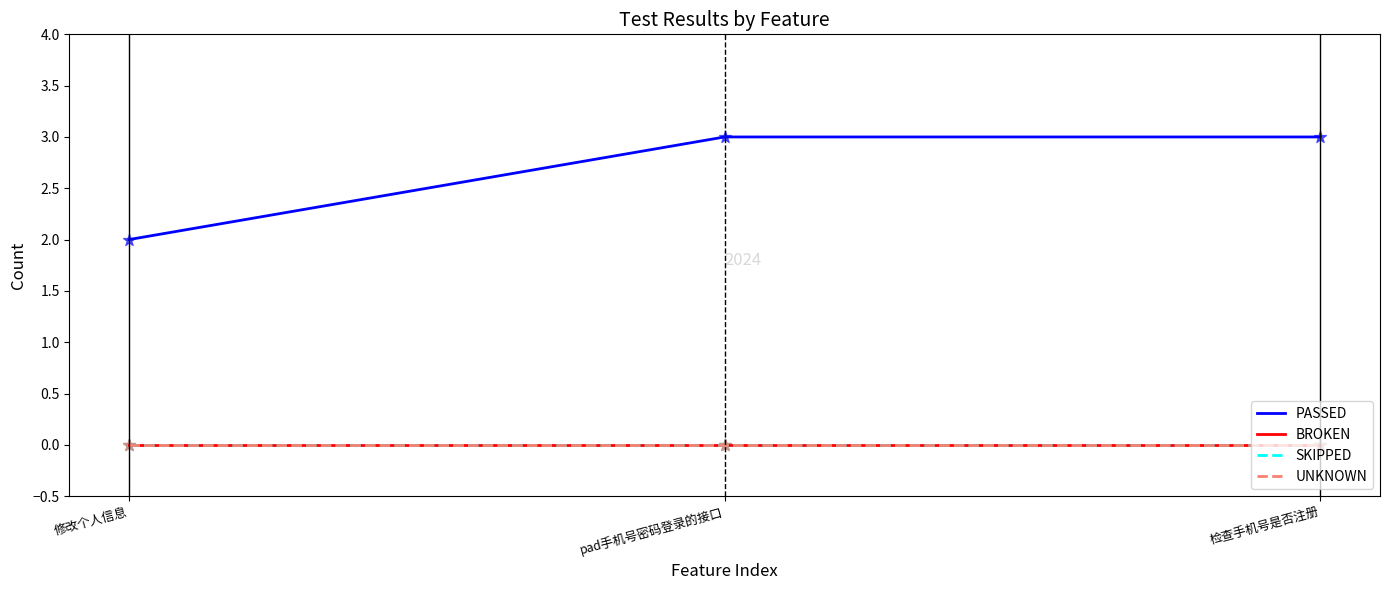

Does the chart have visible grid lines?

No